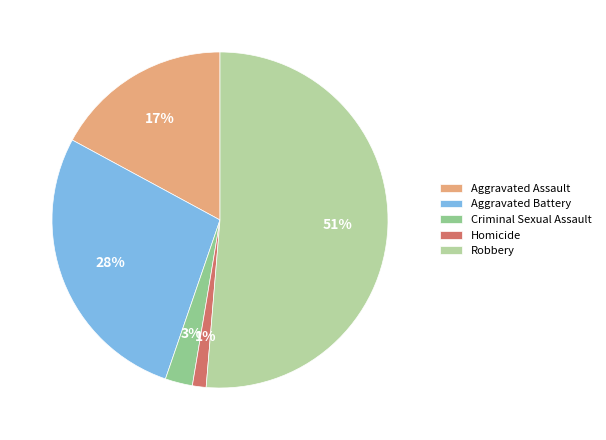

Which slice represents more than half of the pie?

Robbery